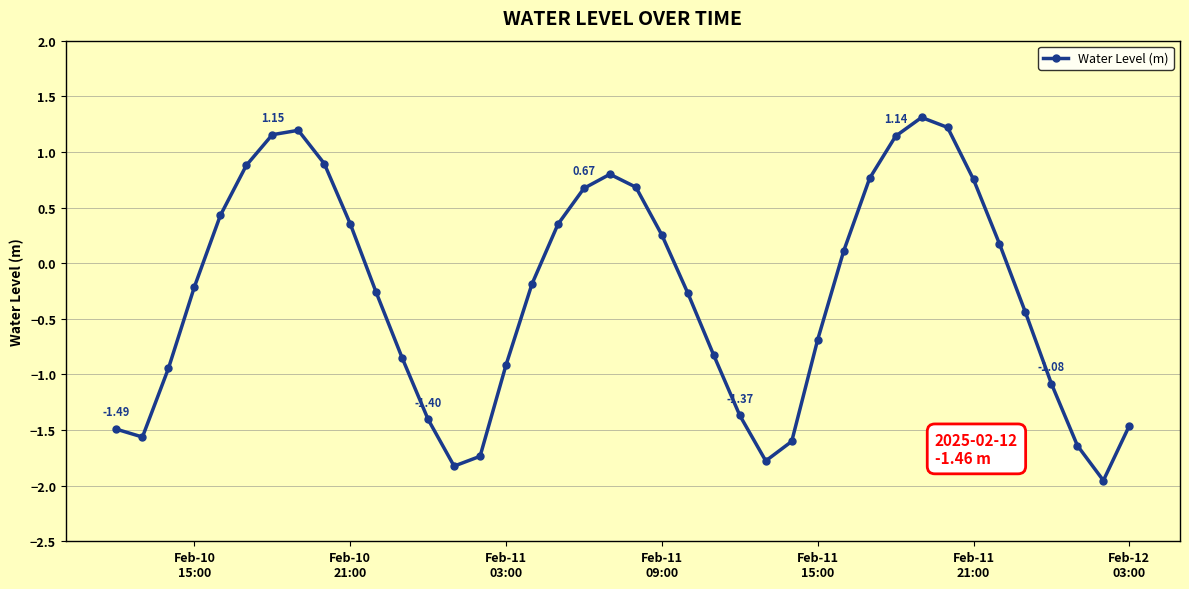

What is the difference between the maximum and minimum values?

3.3